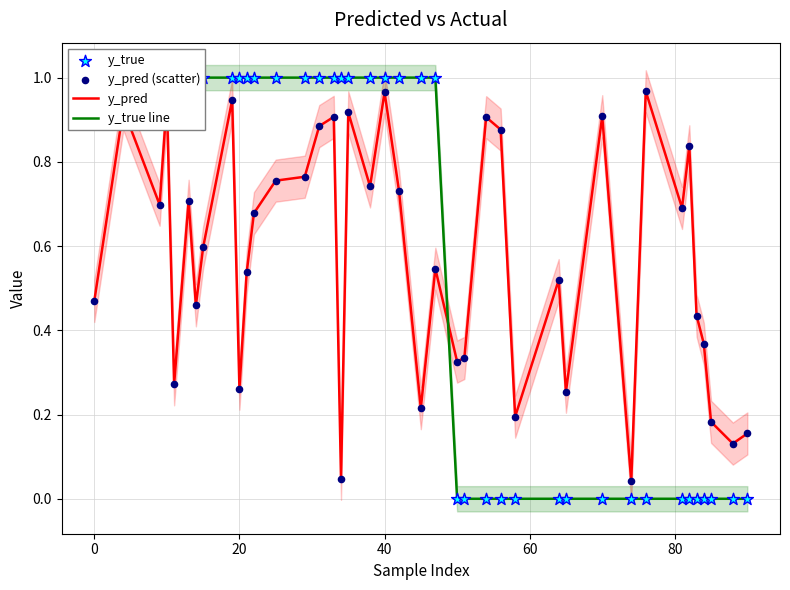

At which category is the sum across all series the highest?

40